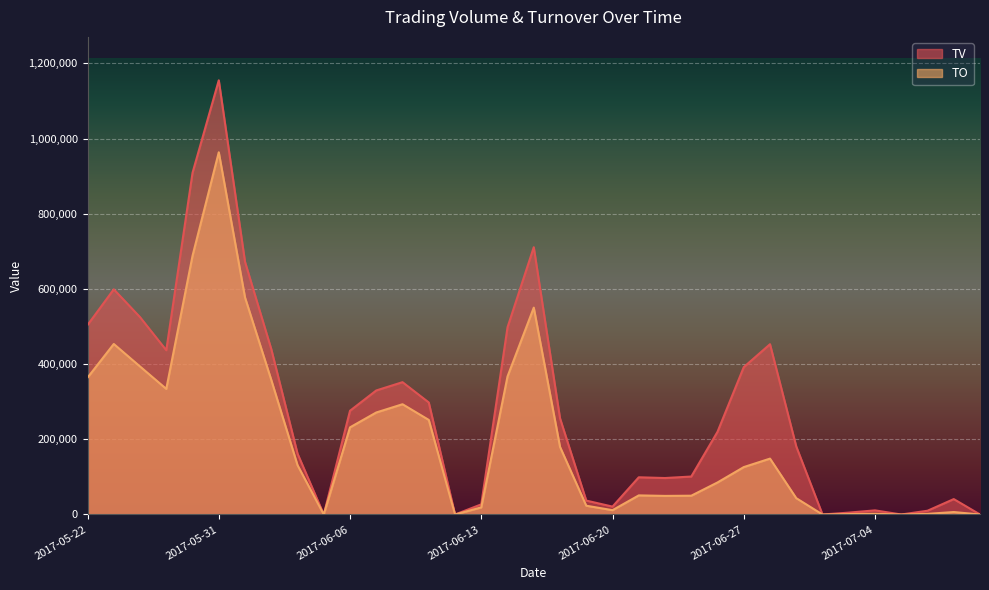

At how many categories does at least one series exceed 537615?

5